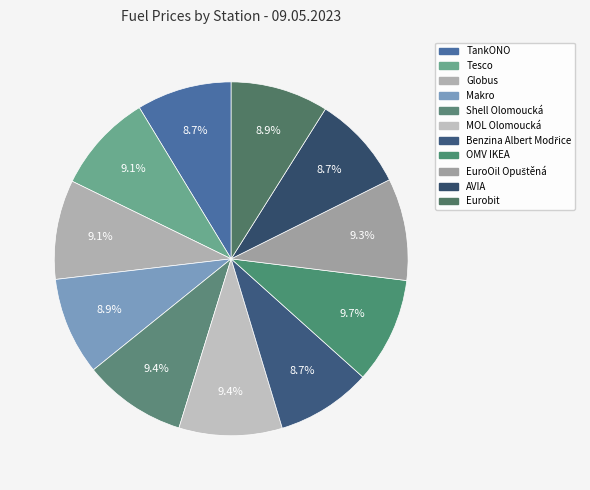

Is Globus the majority of the pie?

No